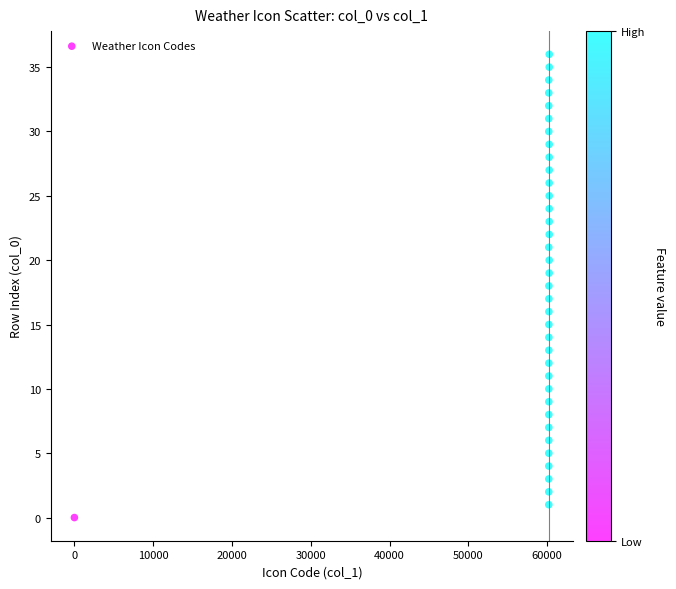

What is the range of Y values (max minus min)?

36